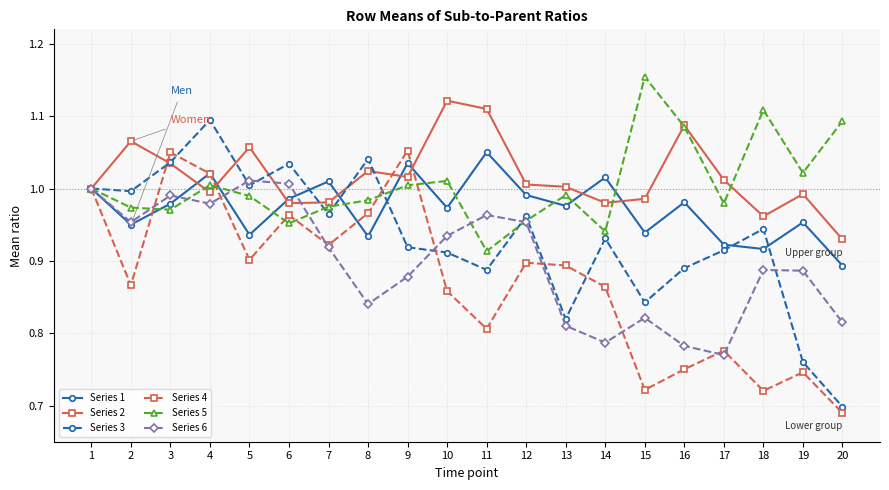

Which category has the highest value in the Series 5 series?

15